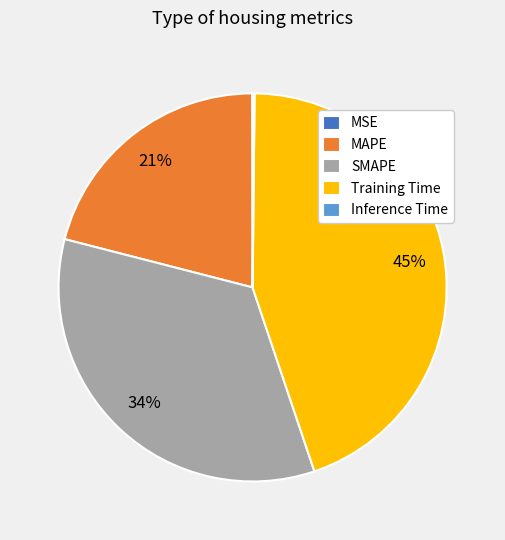

To the nearest percent, what is the average slice percentage?

20%